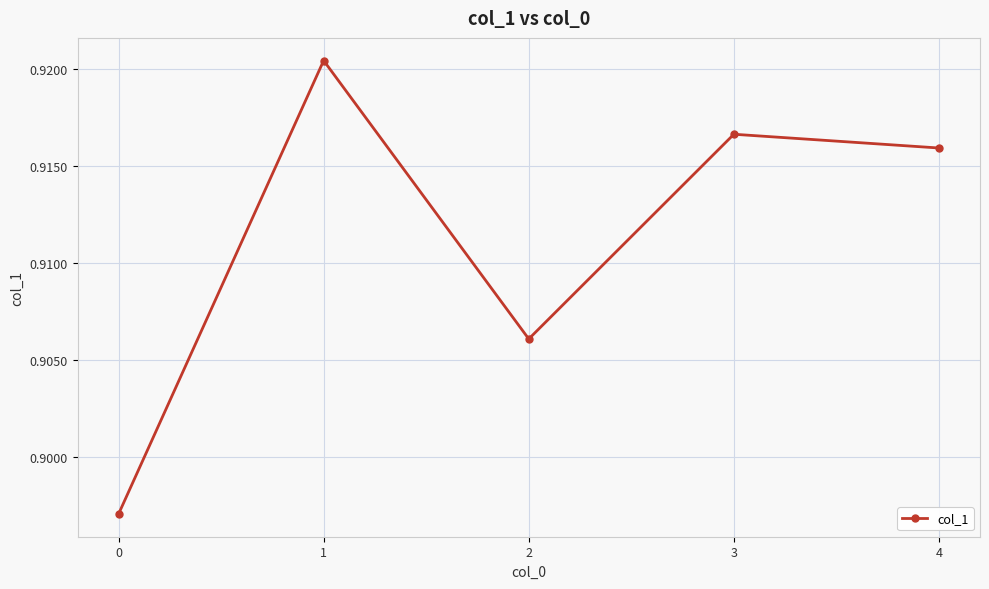

How many values are between 0 and 1?

5